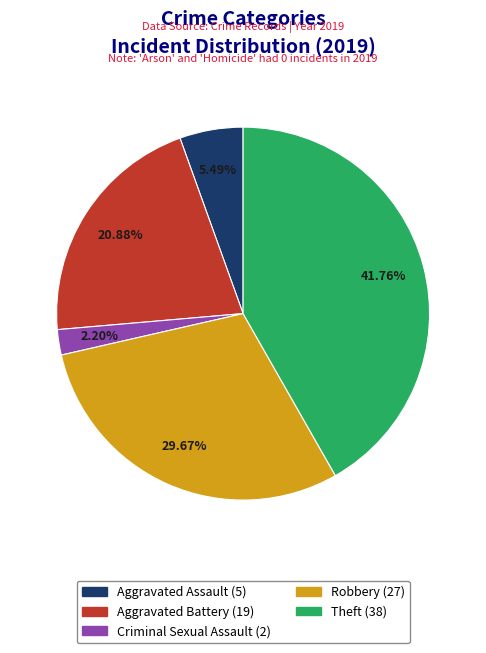

How many slices are in this pie chart?

5